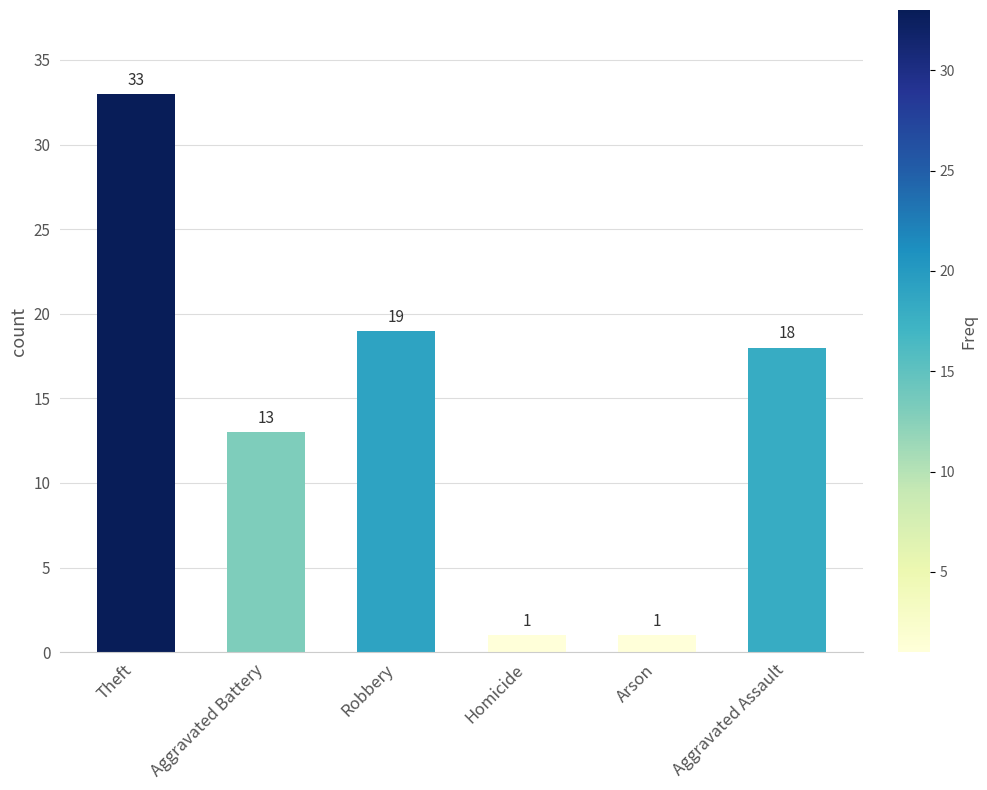

What value does the data have at Homicide?

1